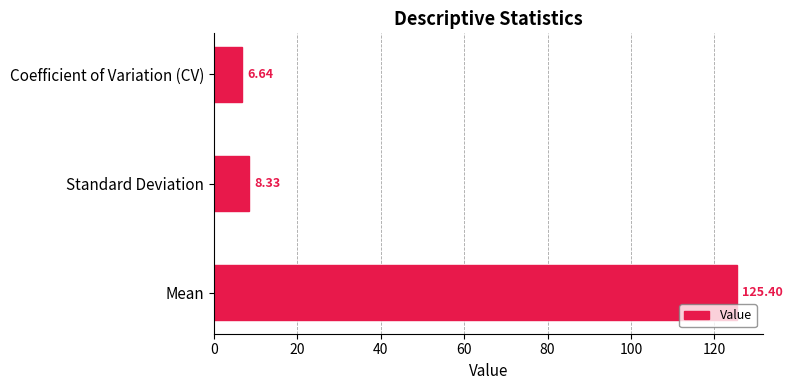

At which category does the chart reach its minimum across all series?

Coefficient of Variation (CV)